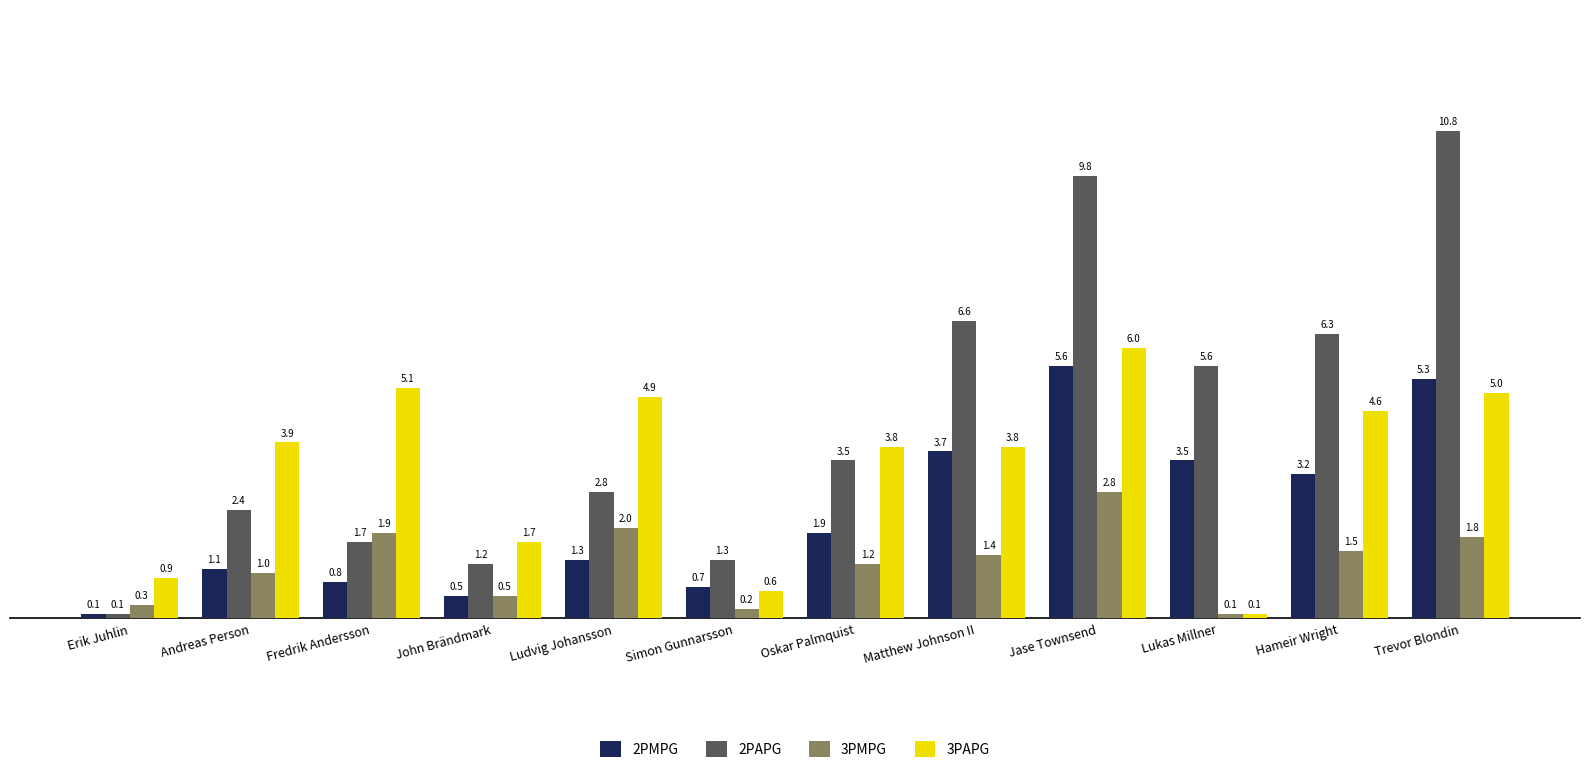

Rank the categories by 3PMPG value from highest to lowest.

Jase Townsend, Ludvig Johansson, Fredrik Andersson, Trevor Blondin, Hameir Wright, Matthew Johnson II, Oskar Palmquist, Andreas Person, John Brändmark, Erik Juhlin, Simon Gunnarsson, Lukas Millner